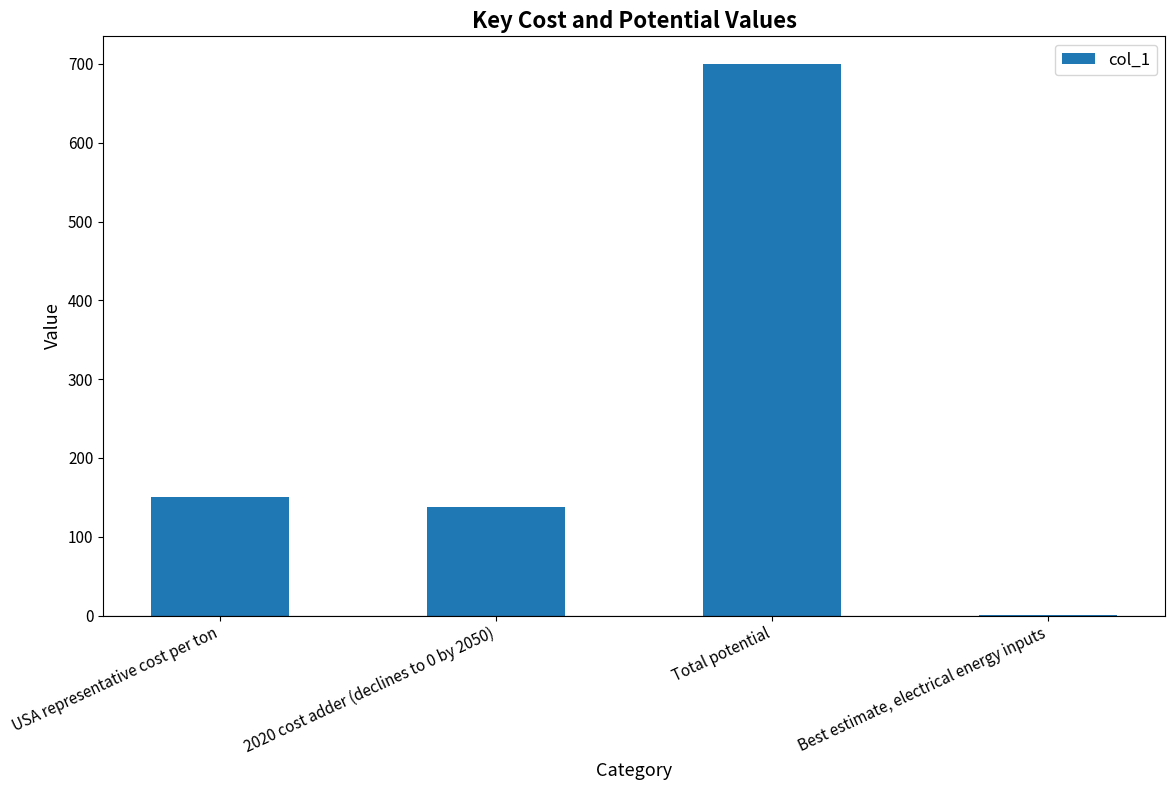

What is the change in value from 2020 cost adder (declines to 0 by 2050) to Best estimate, electrical energy inputs?

-137.3